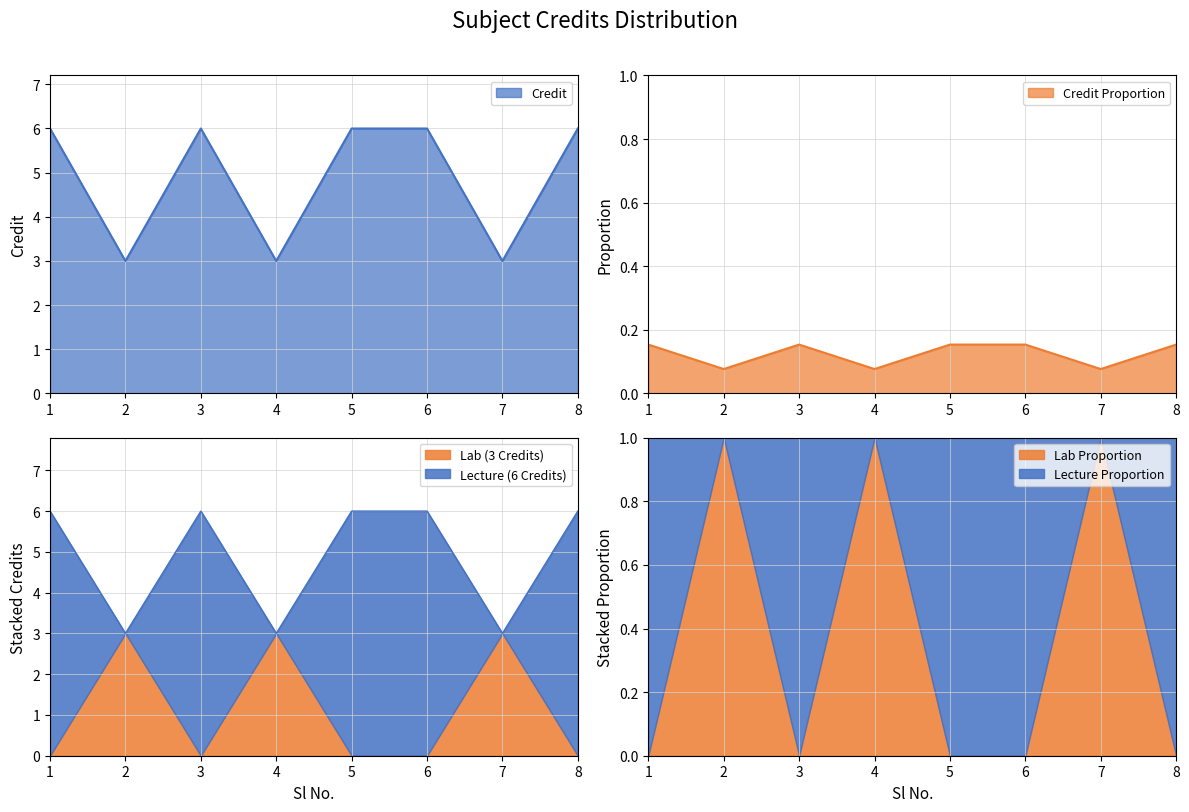

Approximately how many times larger is the value at 1 compared to 2?

2.0